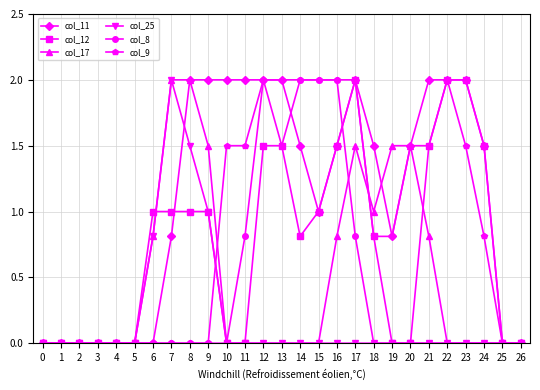

What is the value of the col_9 point at the 17th from the left?

2.0